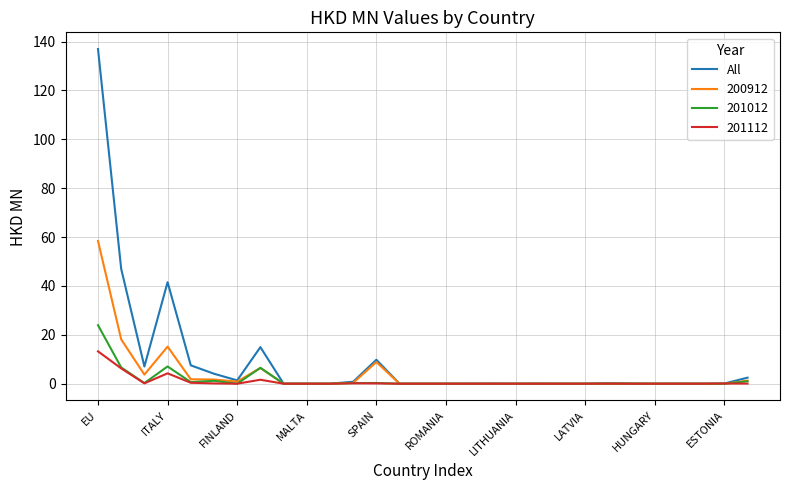

Which series has the largest range (max minus min)?

All